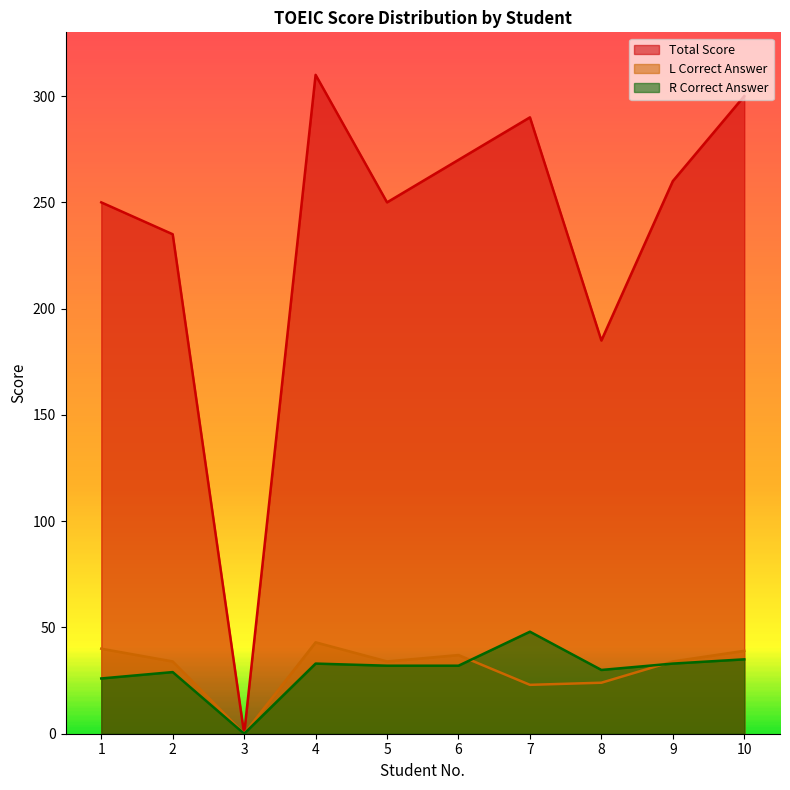

Rank the categories by Total Score value from lowest to highest.

3, 8, 2, 1, 5, 9, 6, 7, 10, 4